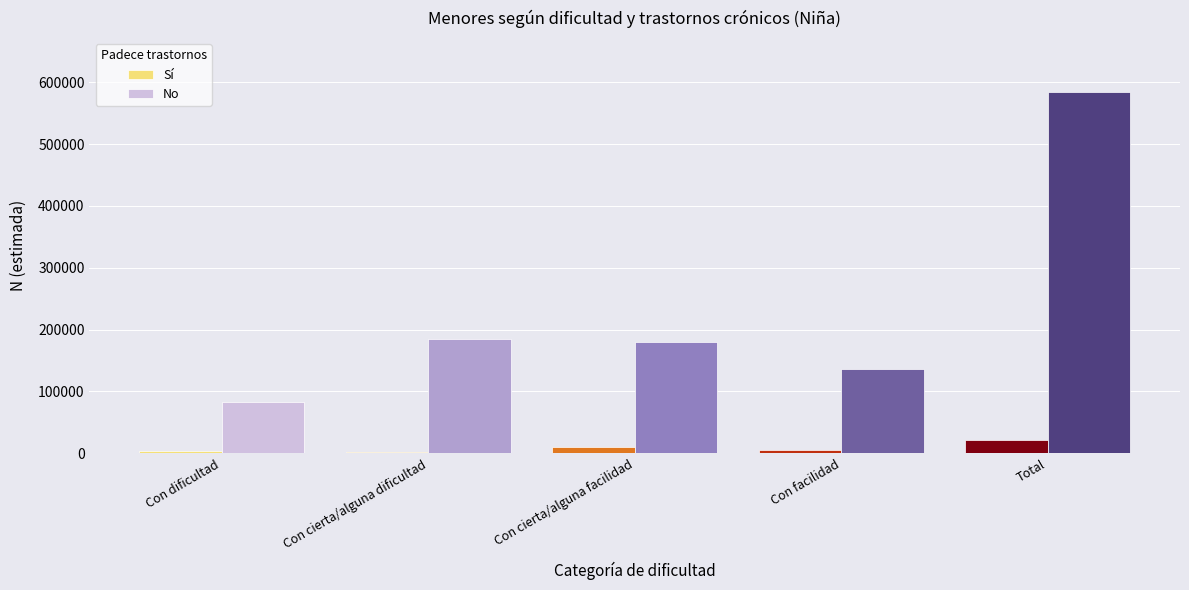

Is it true that Sí equals 2925 at Con cierta/alguna dificultad?

True